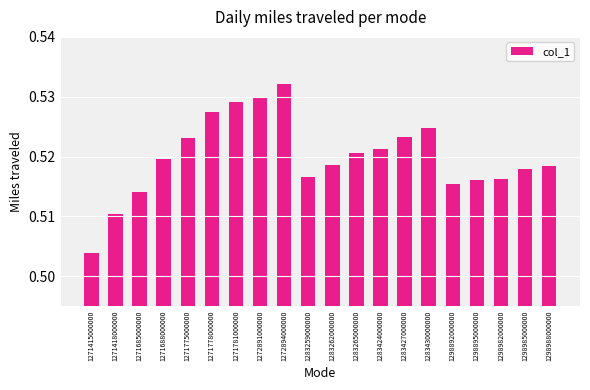

True or false: the data shows 0.8 at 1271781000000.

False